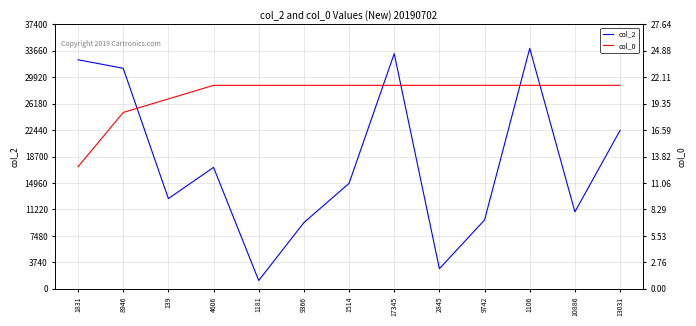

How many values in the col_2 series exceed 14912?

6